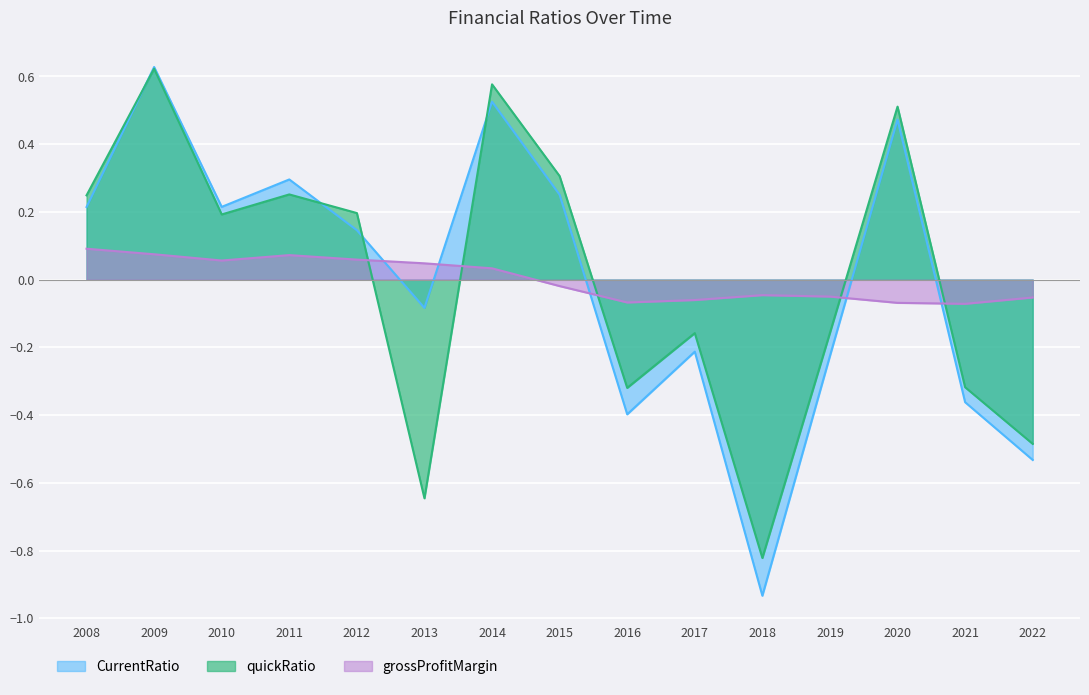

How many lines are shown in the chart?

3